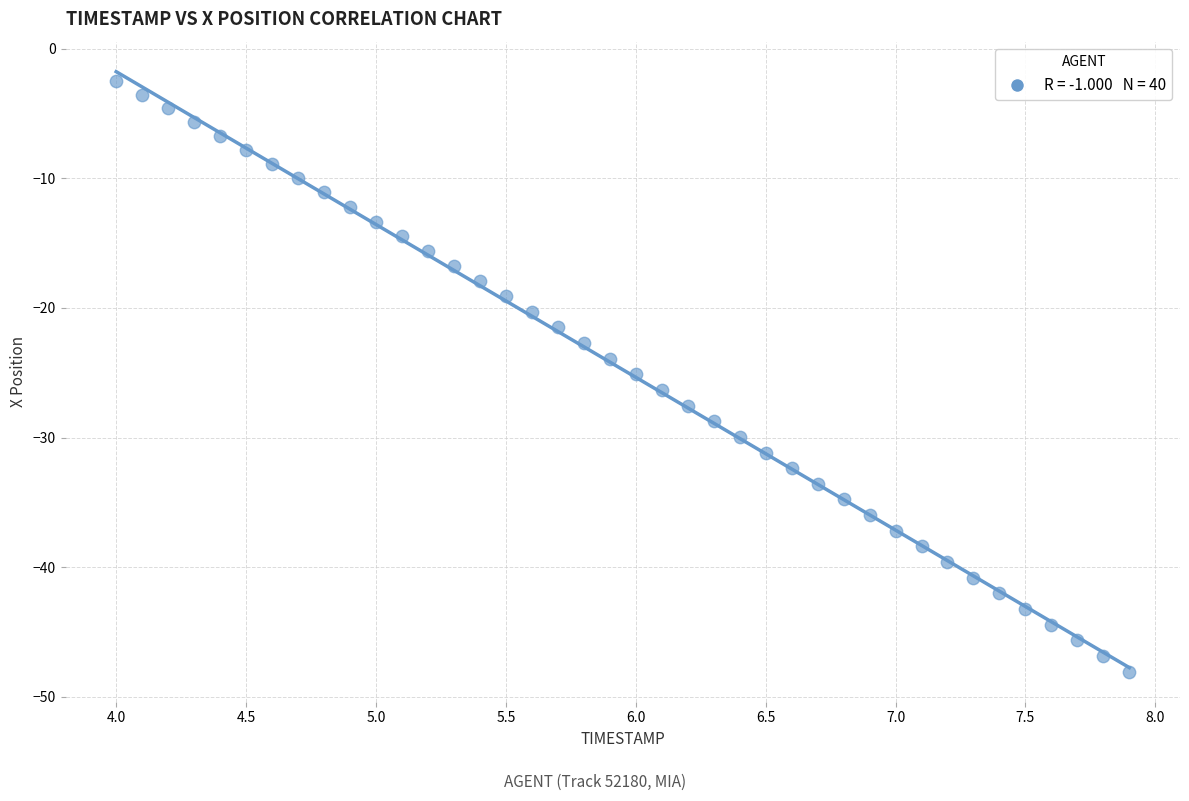

What is the range of Y values (max minus min)?

45.5